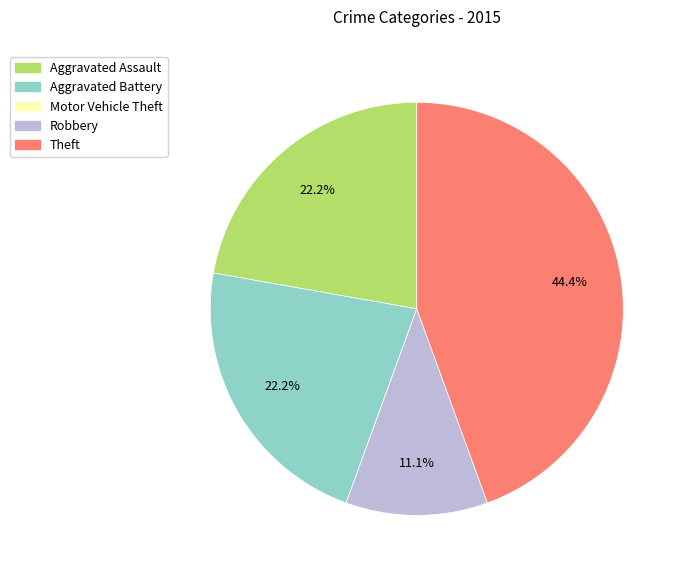

Which has a higher value, Robbery or Theft?

Theft